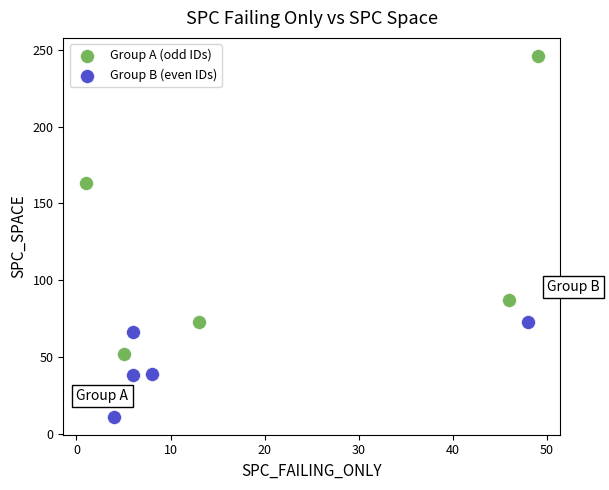

Which series has the widest spread of Y values?

Group A (odd IDs)